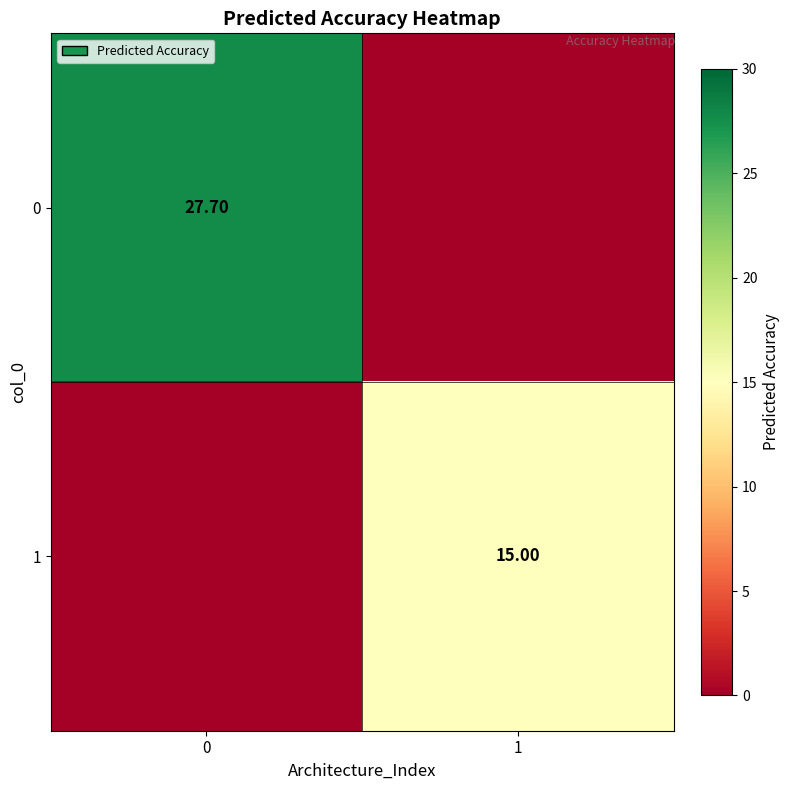

True or false: 1 has a value of 21.1 at 1.

False